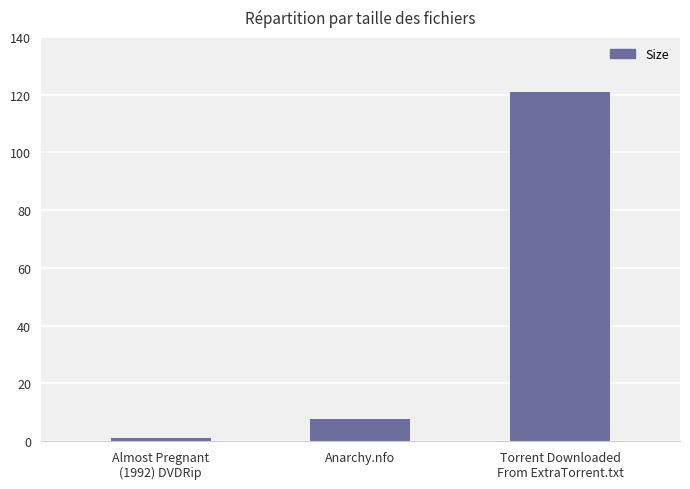

What is the sum of the values at Almost Pregnant
(1992) DVDRip and Anarchy.nfo?

8.7